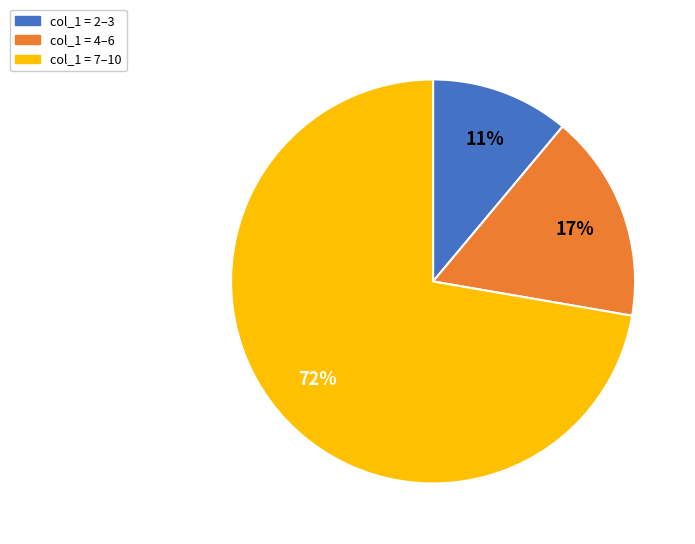

Is there any slice that represents more than half of the pie?

Yes